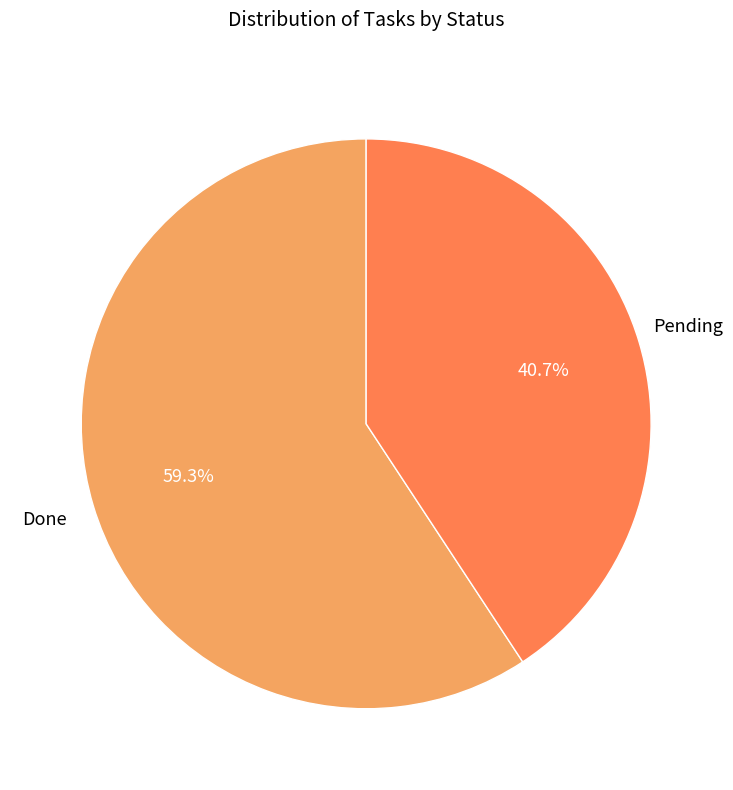

Between Pending and Done, which is larger?

Done